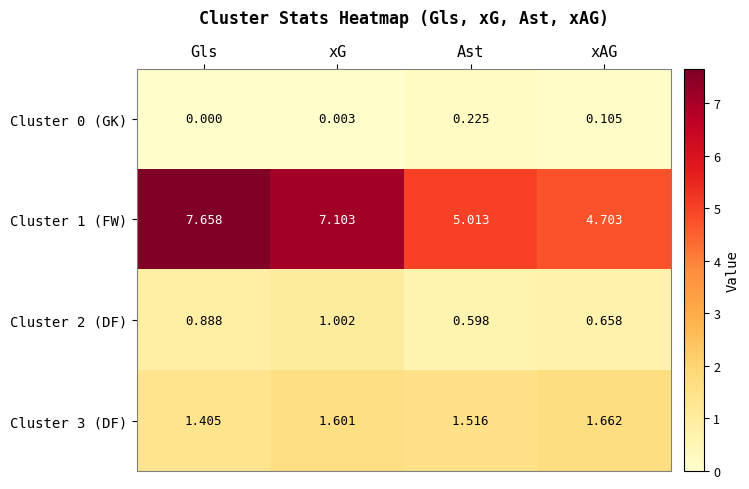

Is the value of Cluster 3 (DF) at Gls greater than the value of Cluster 2 (DF) at Ast?

Yes